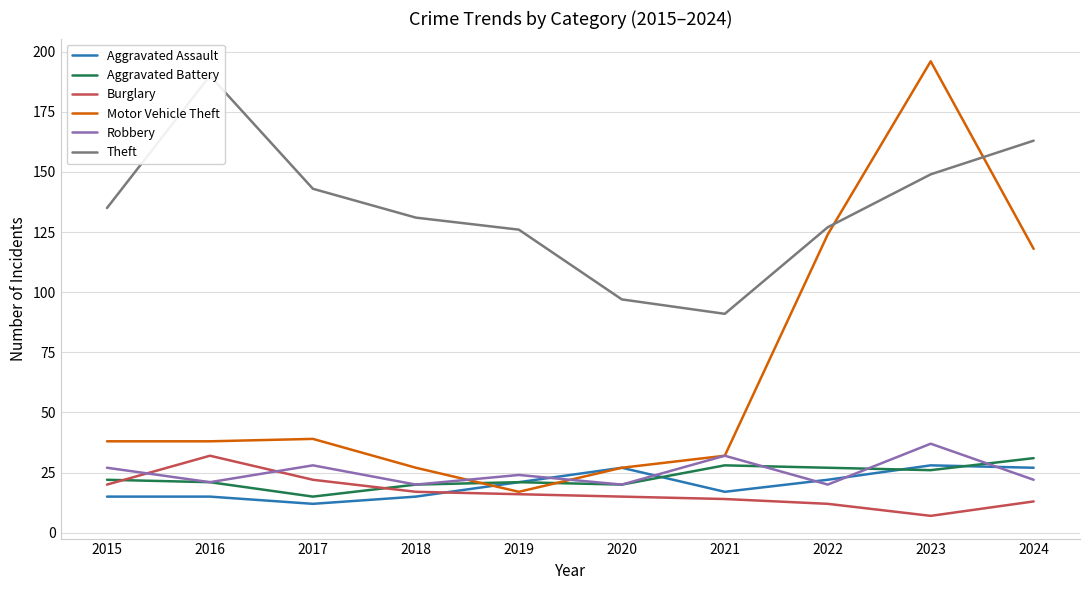

Is this an area chart (filled region under the line)?

No